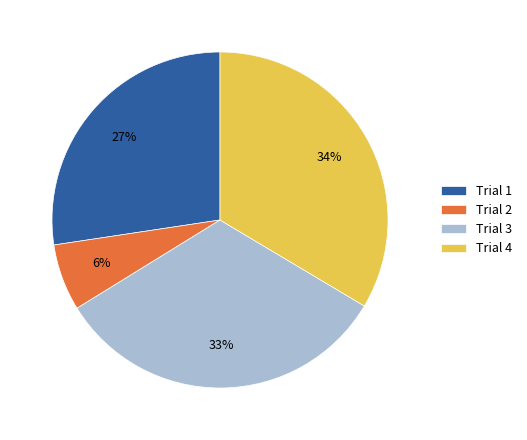

Does Trial 3 account for over 50% of the chart?

No